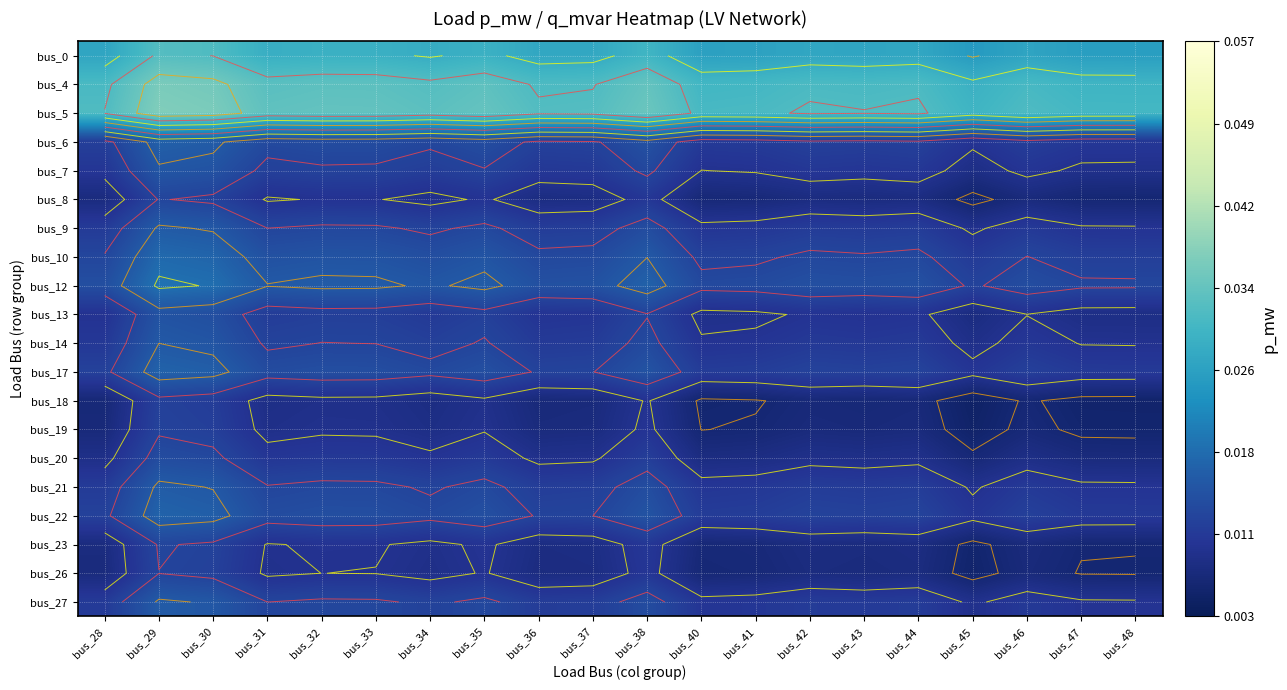

Between bus_46 and bus_41, which is larger?

bus_46